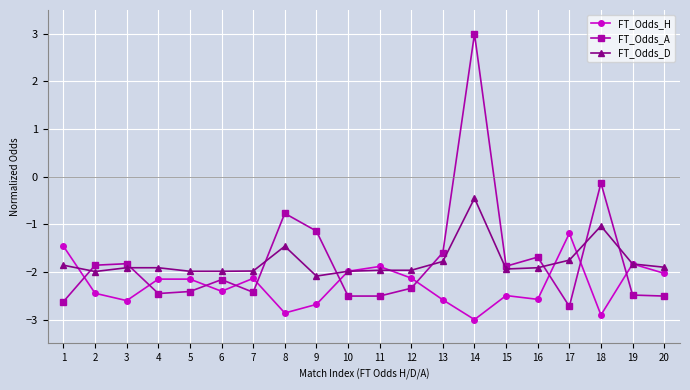

At which label is FT_Odds_D closest to -1?

18